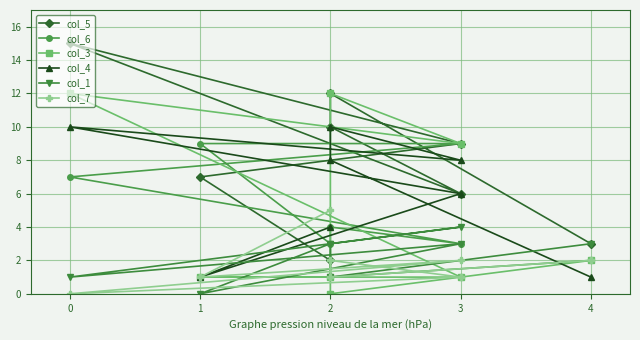

What is the total value across all series at 0?

45